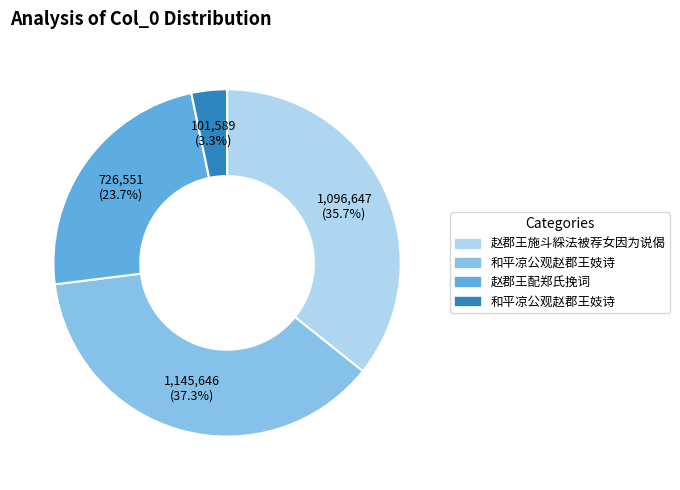

Is there any slice that represents more than half of the pie?

No